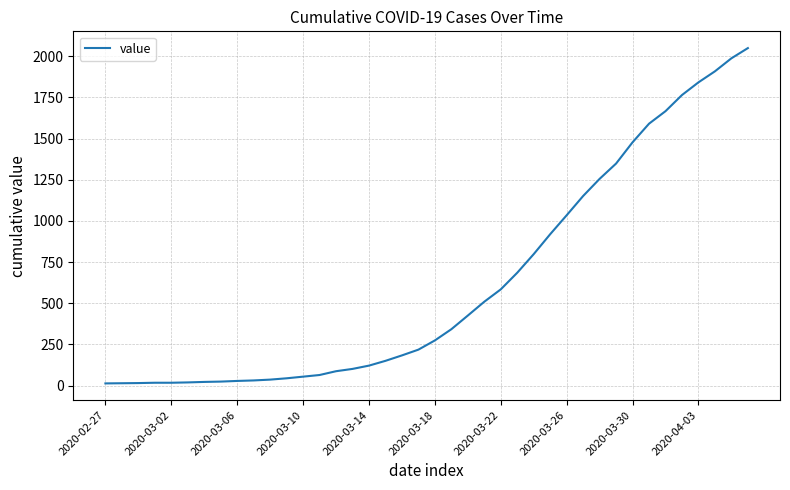

What is the difference between the maximum and minimum values?

2036